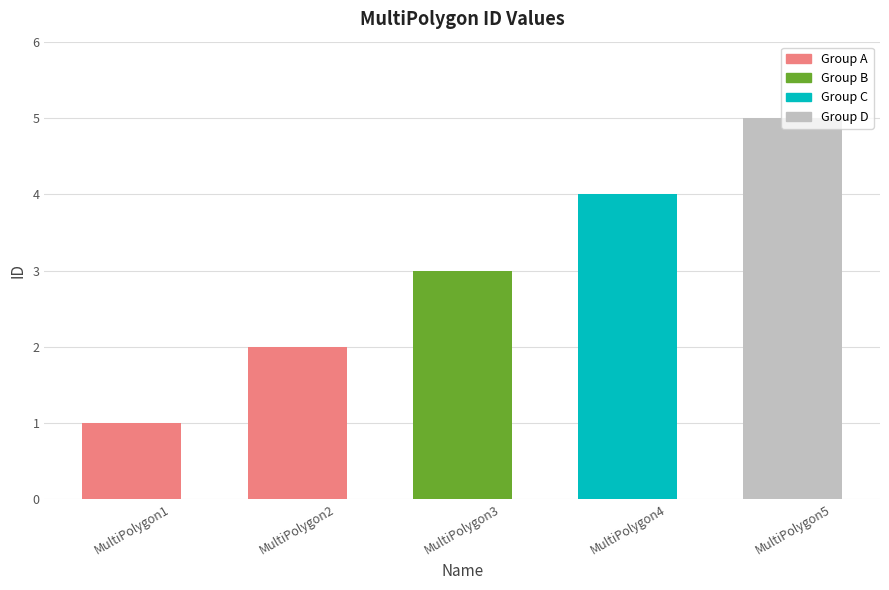

What is the value of the 5th bar from the left?

5